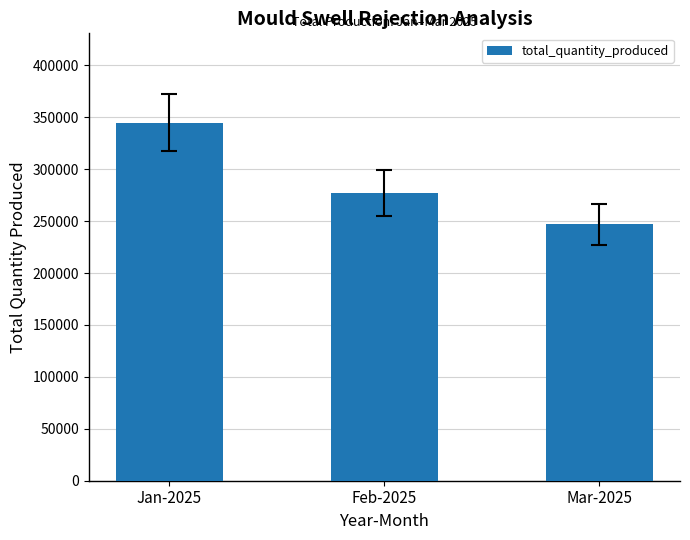

The value at Mar-2025 is 246972. True or false?

True